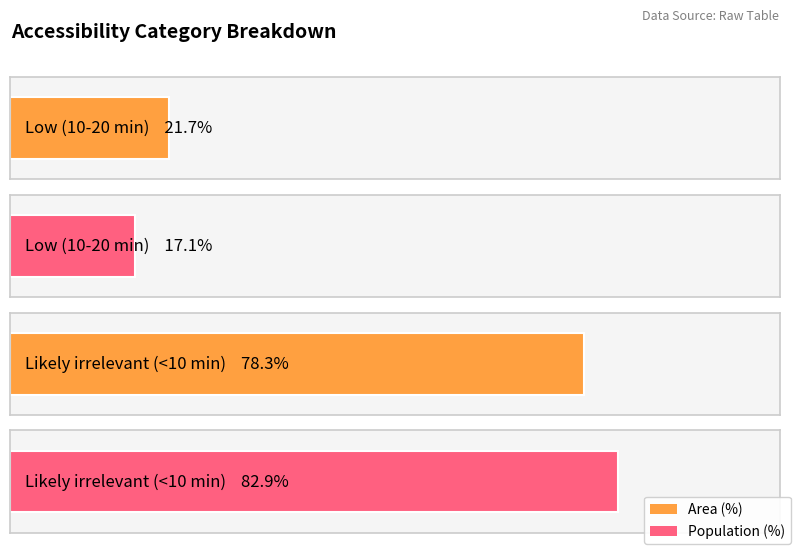

What is the label of the 4th bar from the right?

Low (10-20 min)